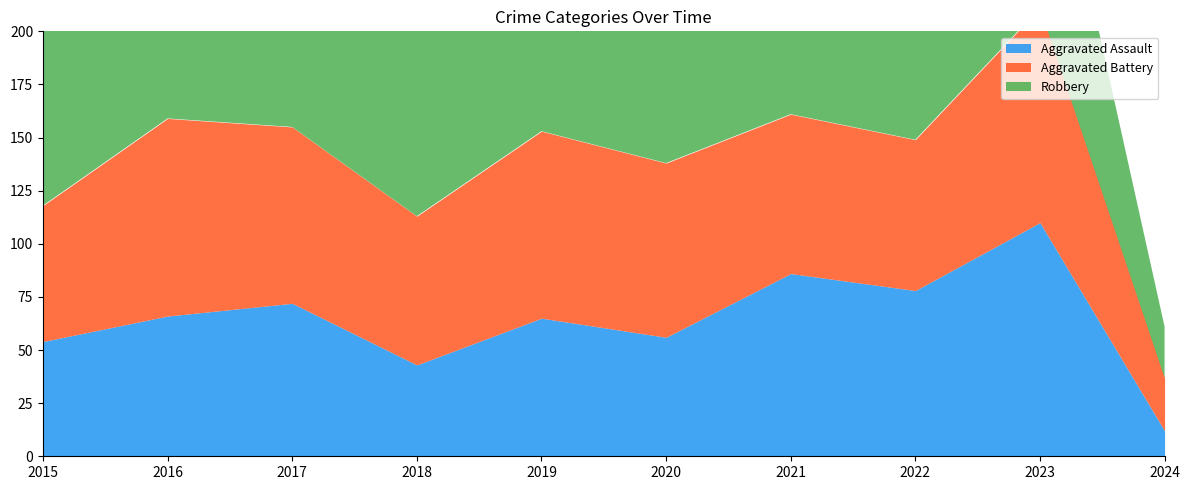

At 2017, list the series in order from smallest to largest.

Aggravated Assault, Aggravated Battery, Robbery